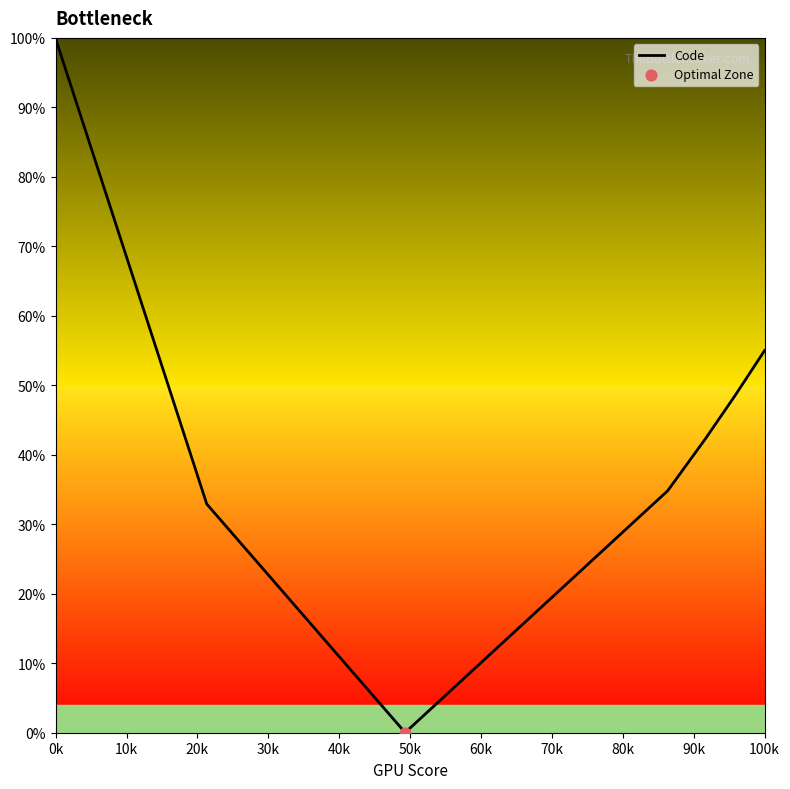

What is the maximum value shown in the chart?

100.0